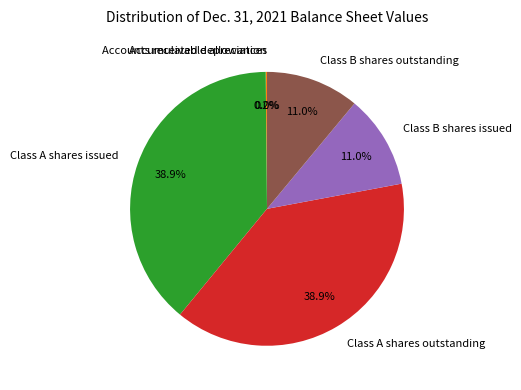

What percentage is NOT represented by Class B shares outstanding?

89.0%